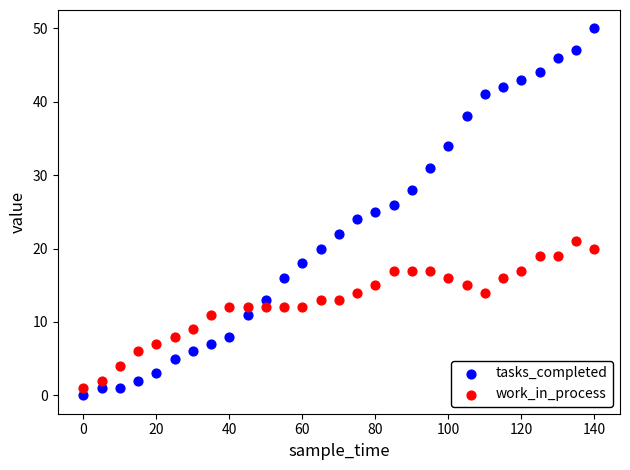

Across all data points, what is the range of X values (max minus min)?

140